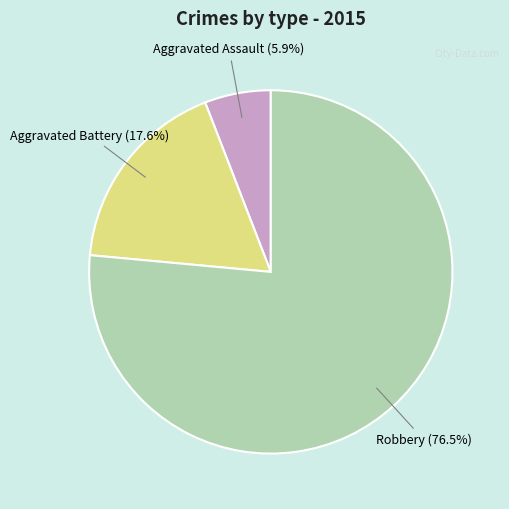

True or false: Aggravated Assault accounts for 20% of the total.

False